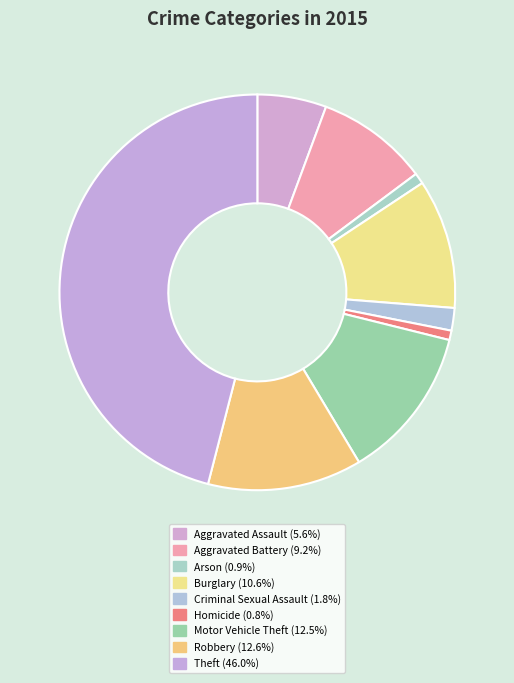

Count the number of slices in the pie.

9